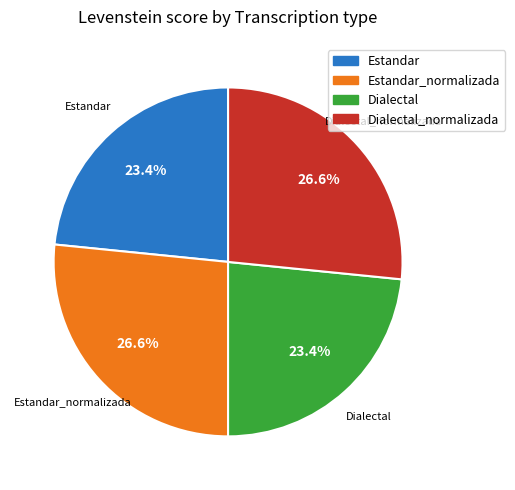

Is there any slice that represents more than half of the pie?

No